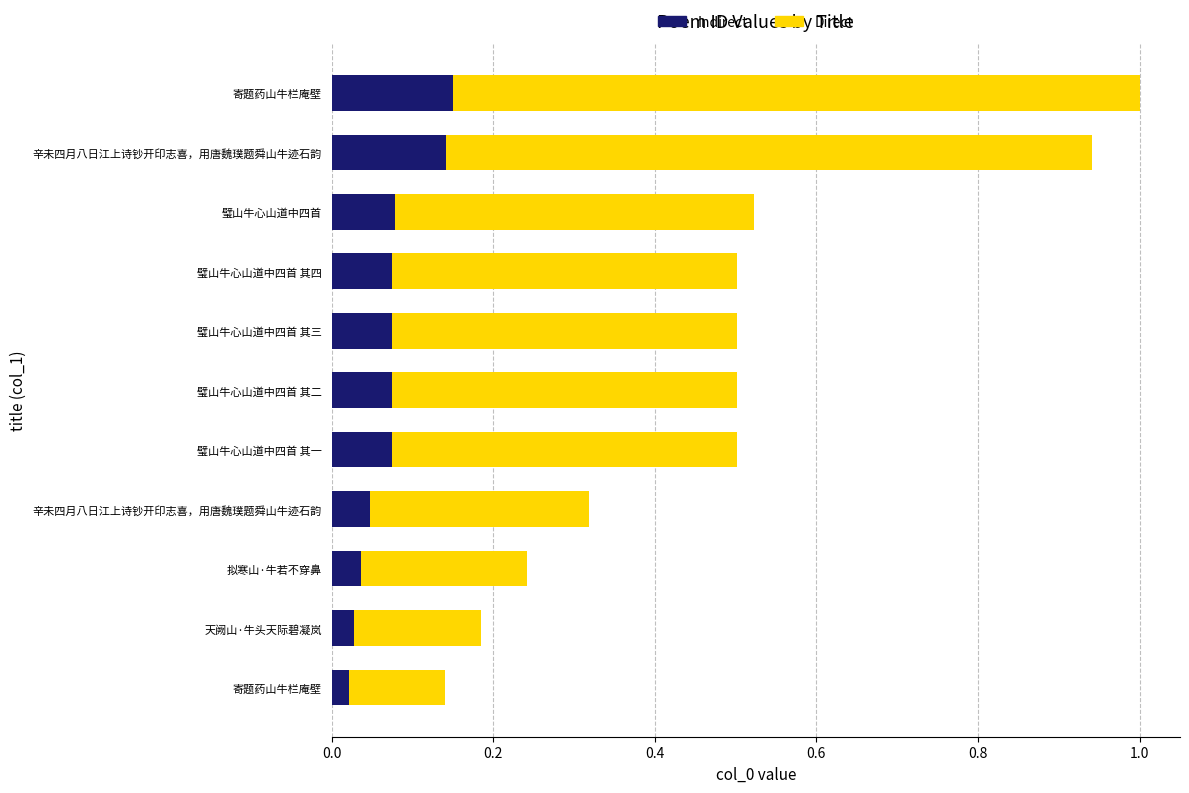

At how many categories does at least one series exceed 0?

11